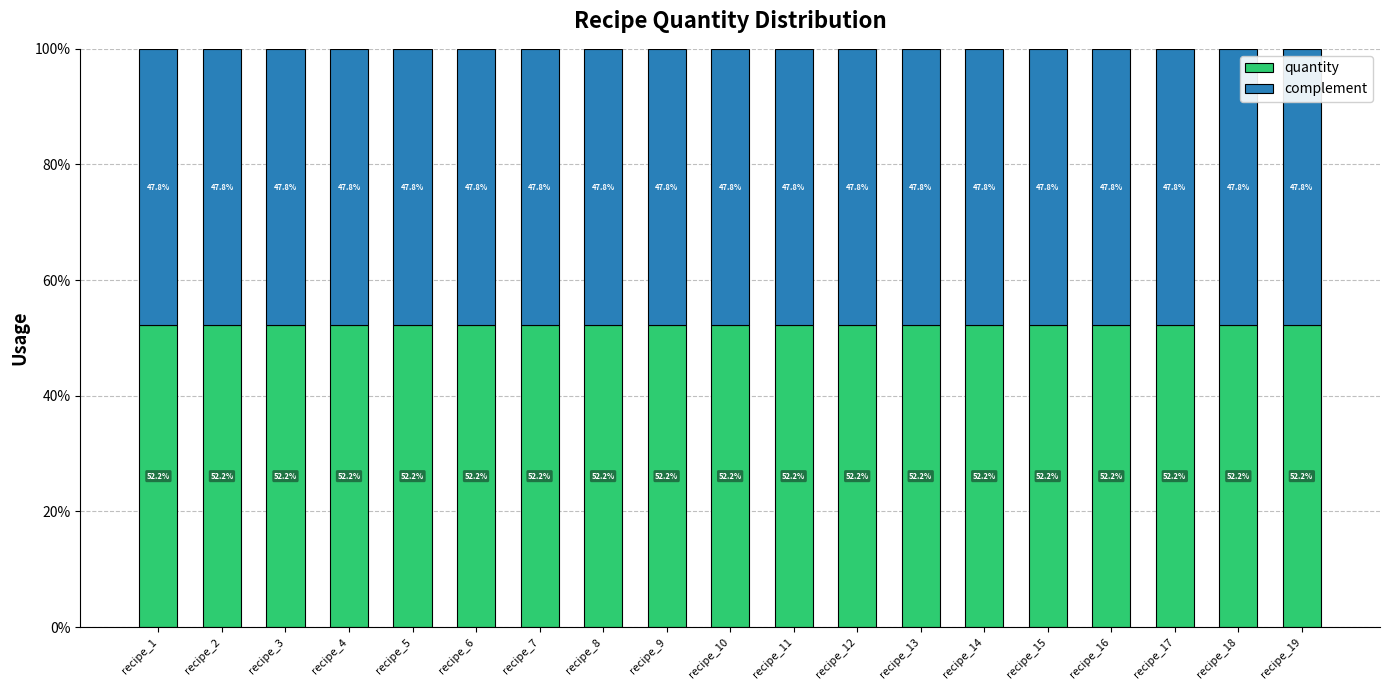

Is it true that quantity equals 52.2 at recipe_2?

True